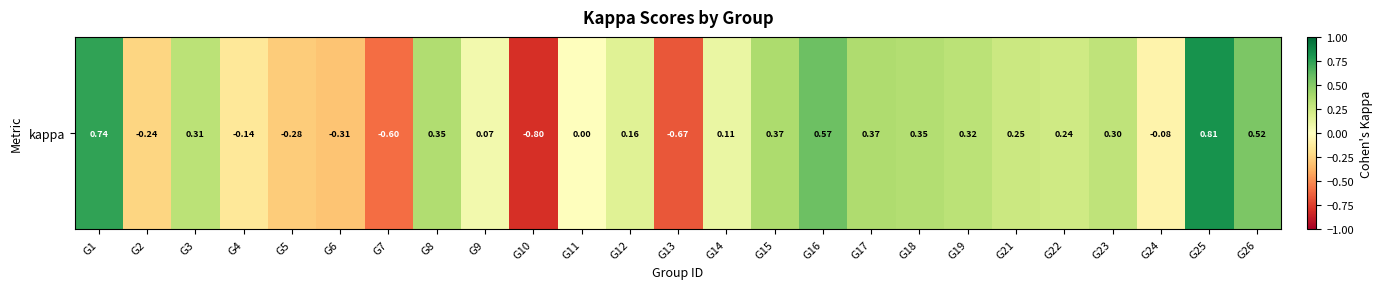

How many data points does each series have?

25